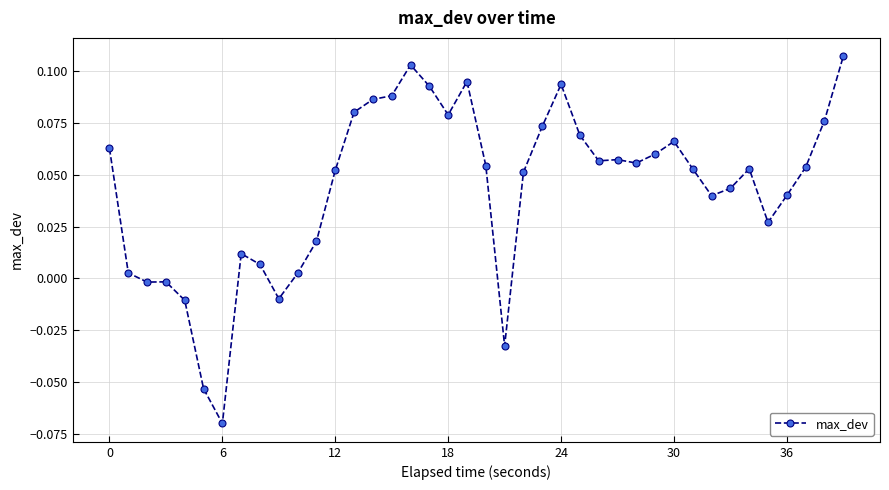

What is the sum of all values?

1.7